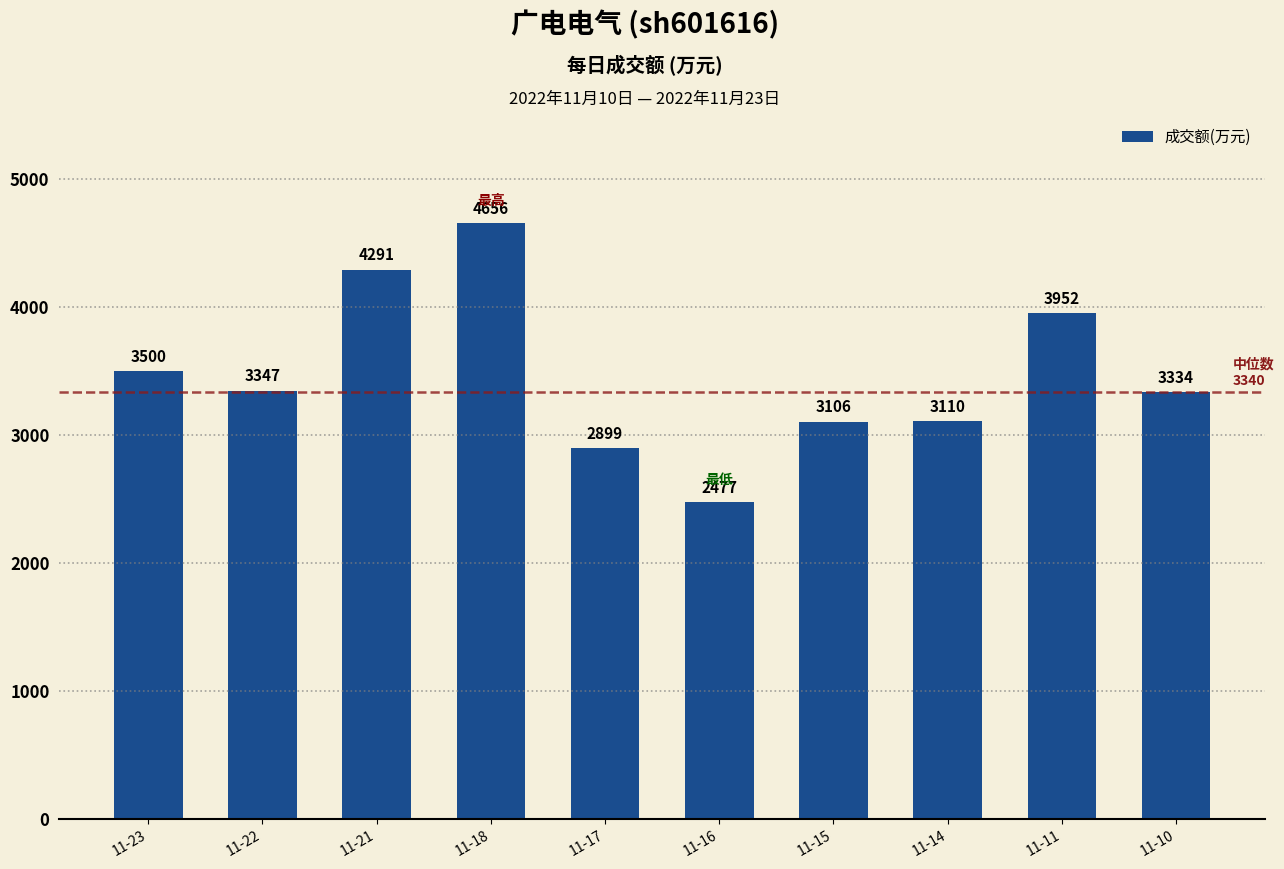

What is the value of the 4th bar from the left?

4656